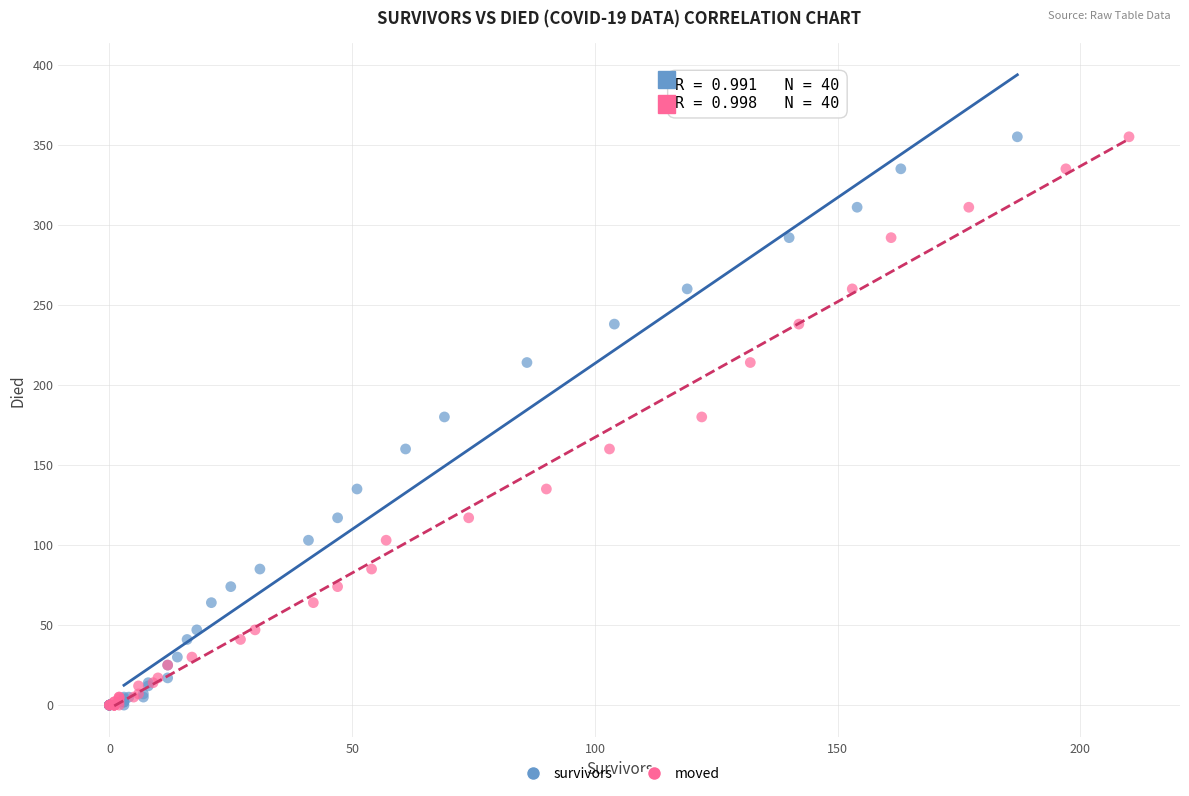

What are all the series names shown in the legend?

survivors, moved